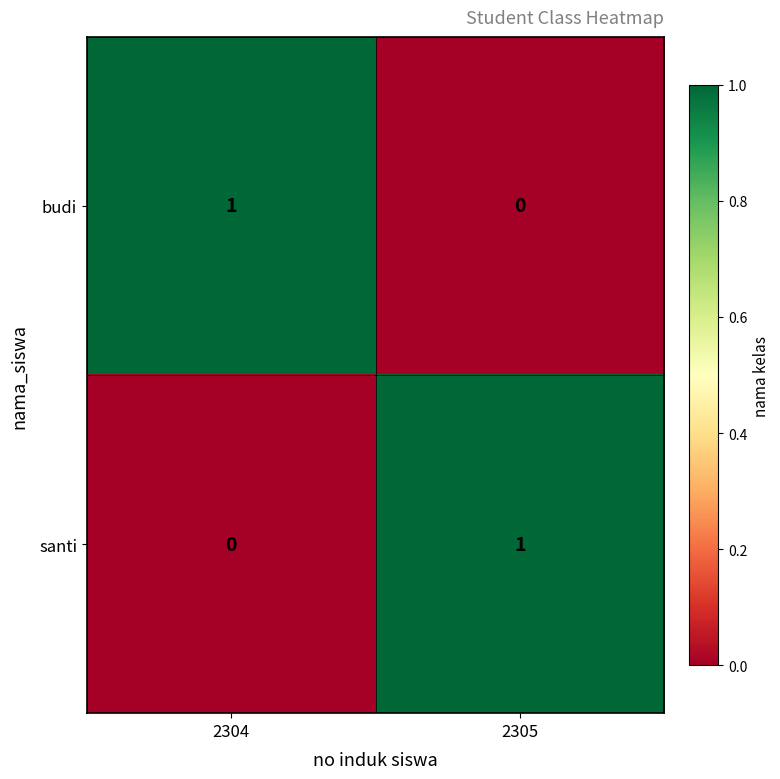

What is the total value across all series at 2305?

1